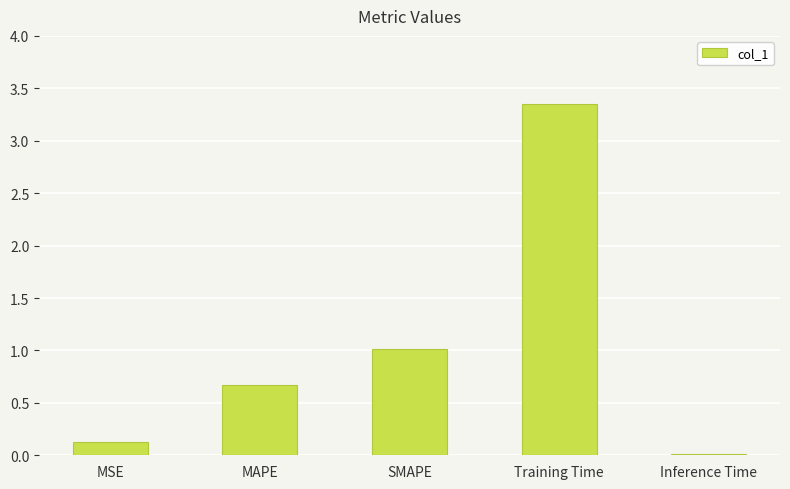

What is the sum of all values?

5.2